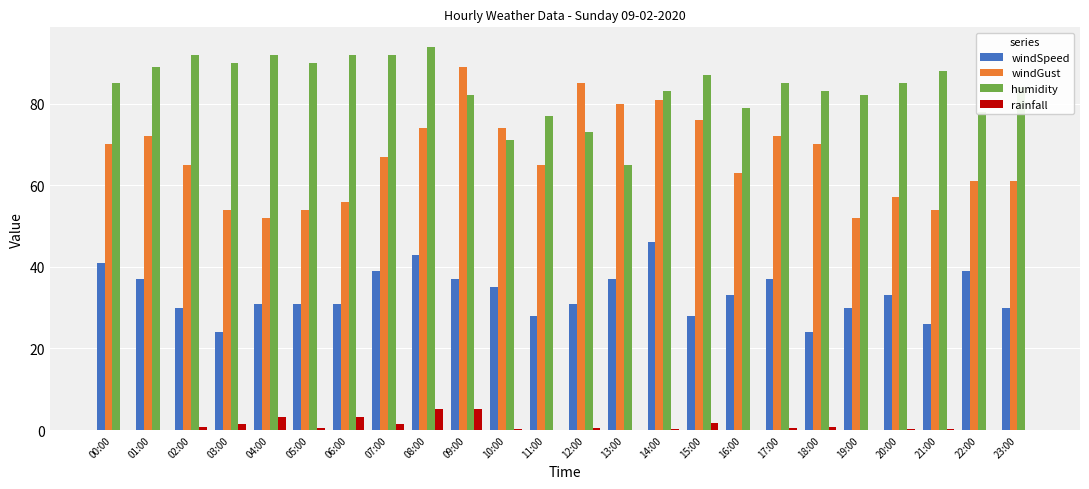

Between 14:00 and 22:00, which series saw the biggest shift?

windGust